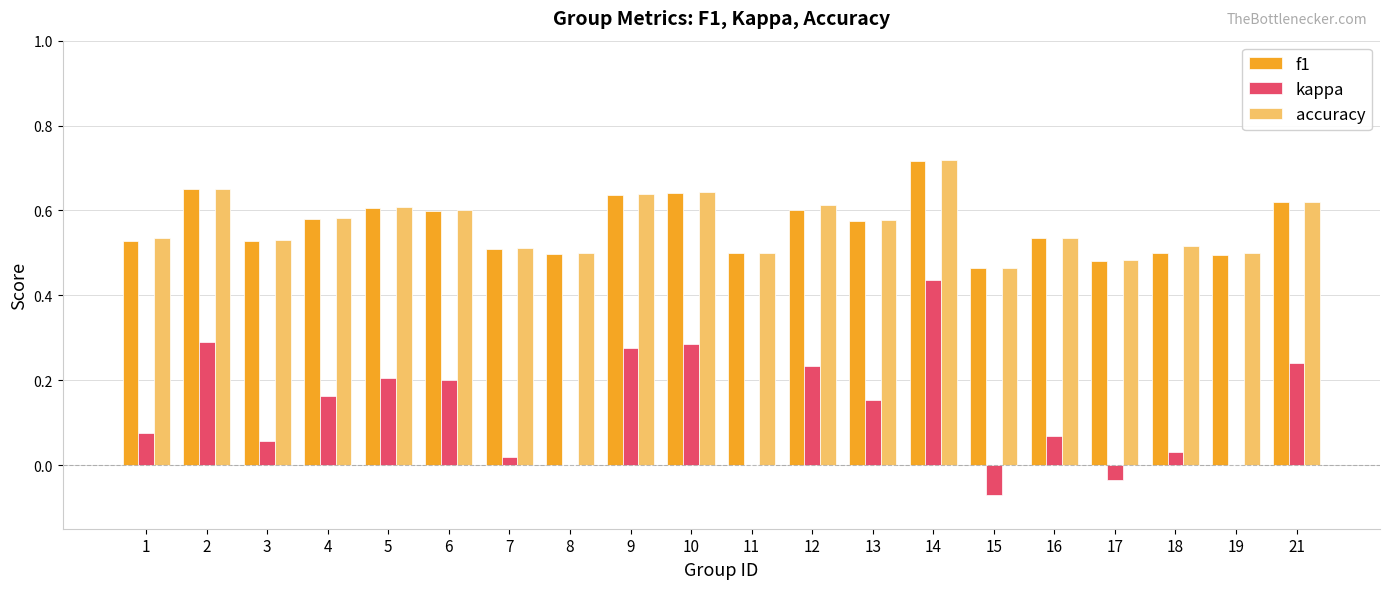

What is the sum of all f1 values?

11.3